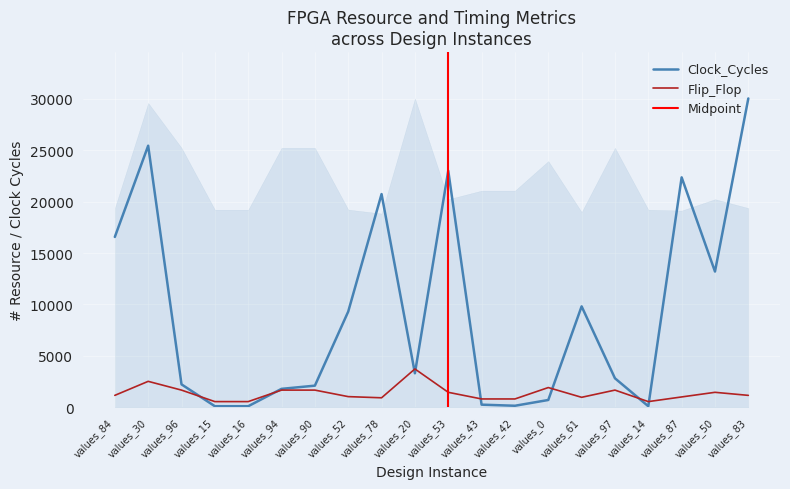

Is this an area chart (filled region under the line)?

No